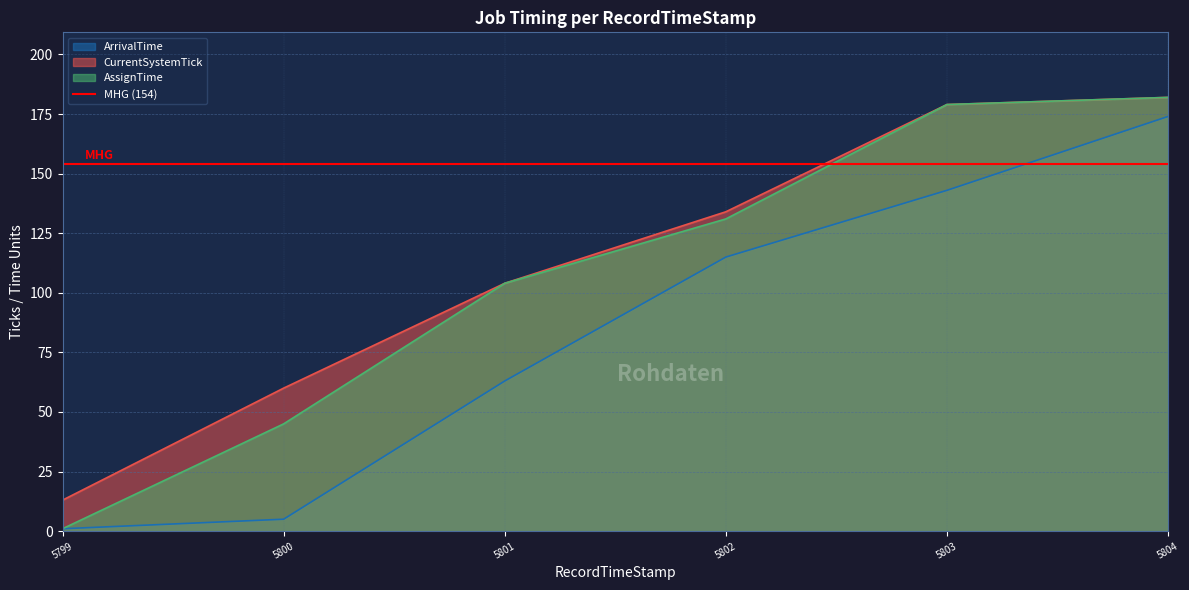

The value of AssignTime at 5804 is 182. True or false?

True